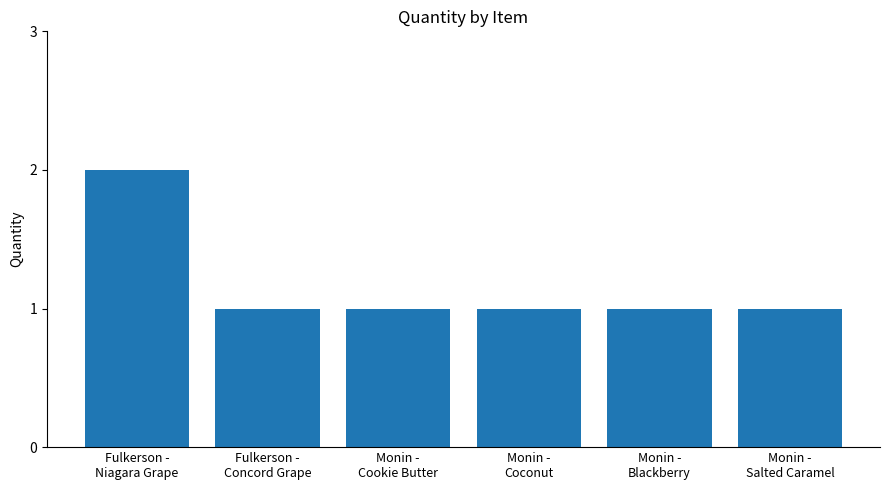

What is the label of the 6th bar from the right?

Fulkerson -
Niagara Grape